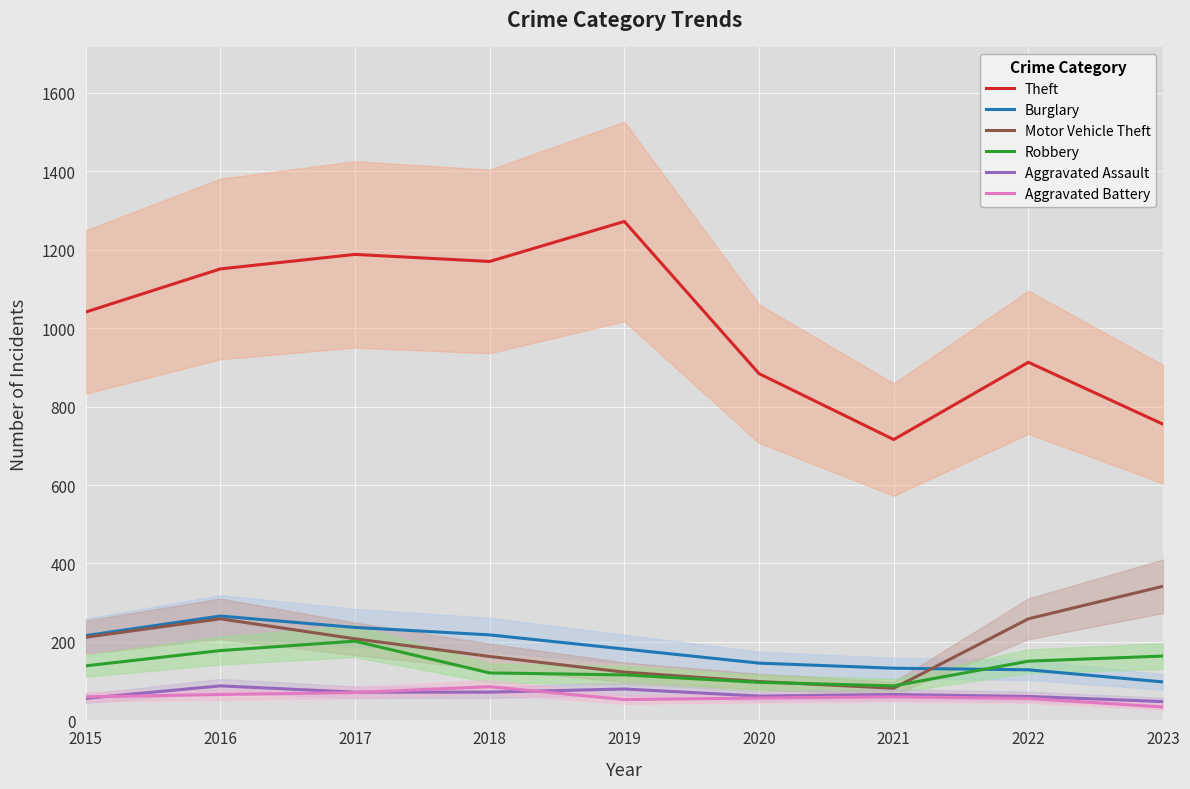

What value does the Robbery series have at 2022?

151